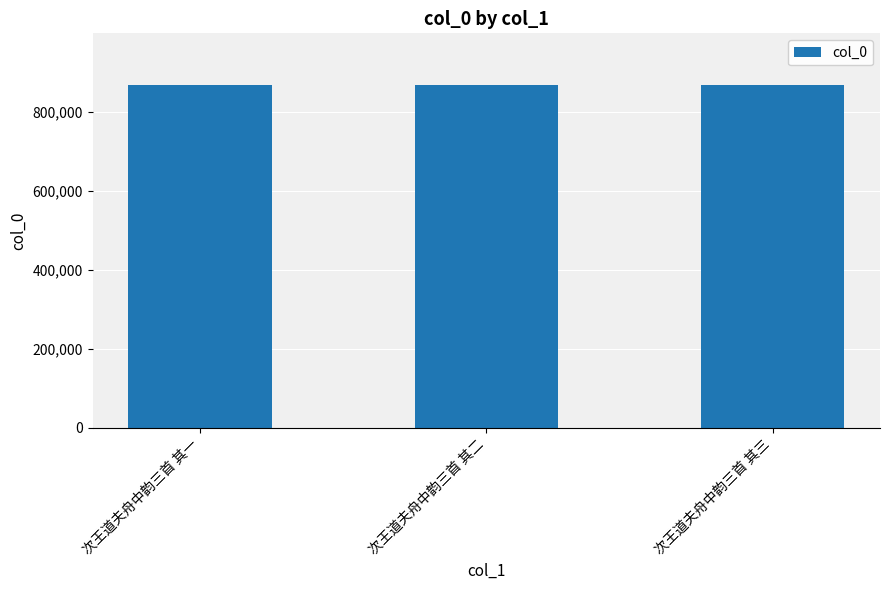

What is the smallest value displayed?

868494